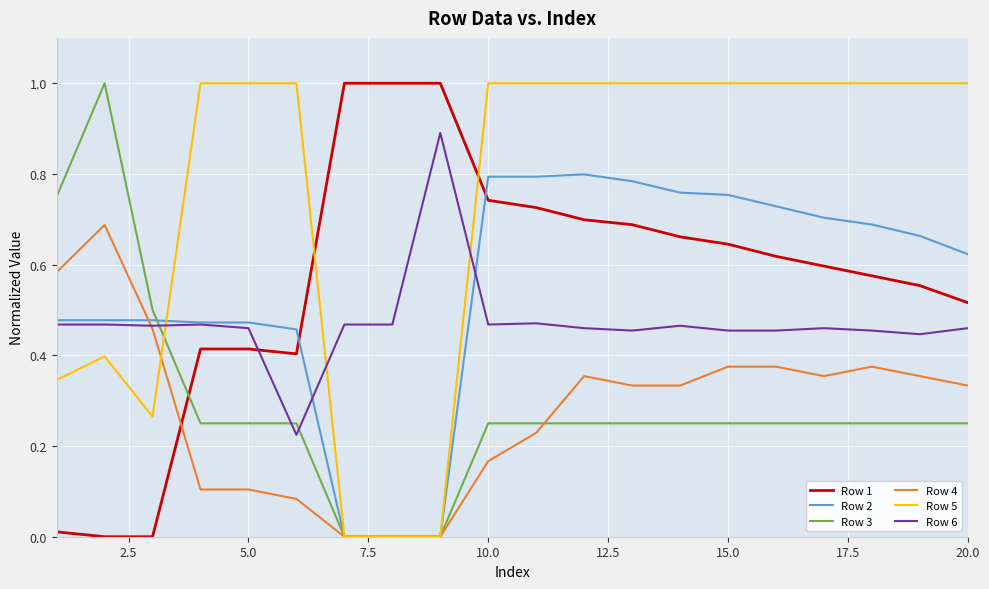

True or false: Row 4 and Row 3 cross at least once.

True